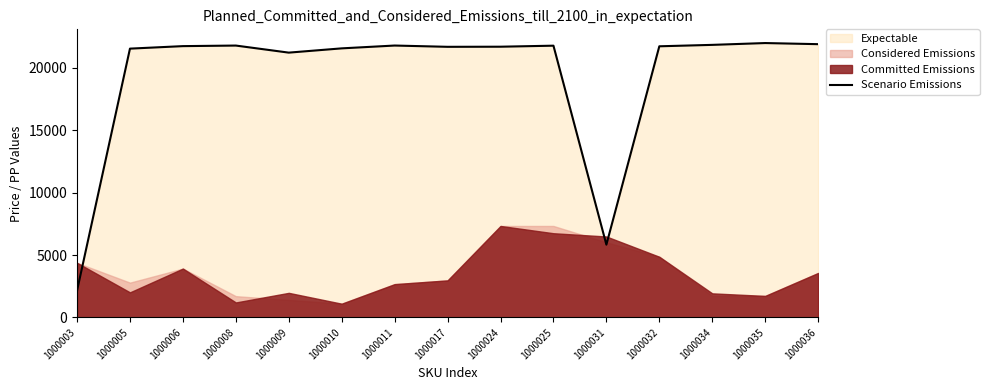

List the labels in order of value, smallest first.

1000003, 1000031, 1000009, 1000005, 1000010, 1000017, 1000024, 1000032, 1000006, 1000025, 1000008, 1000011, 1000034, 1000036, 1000035